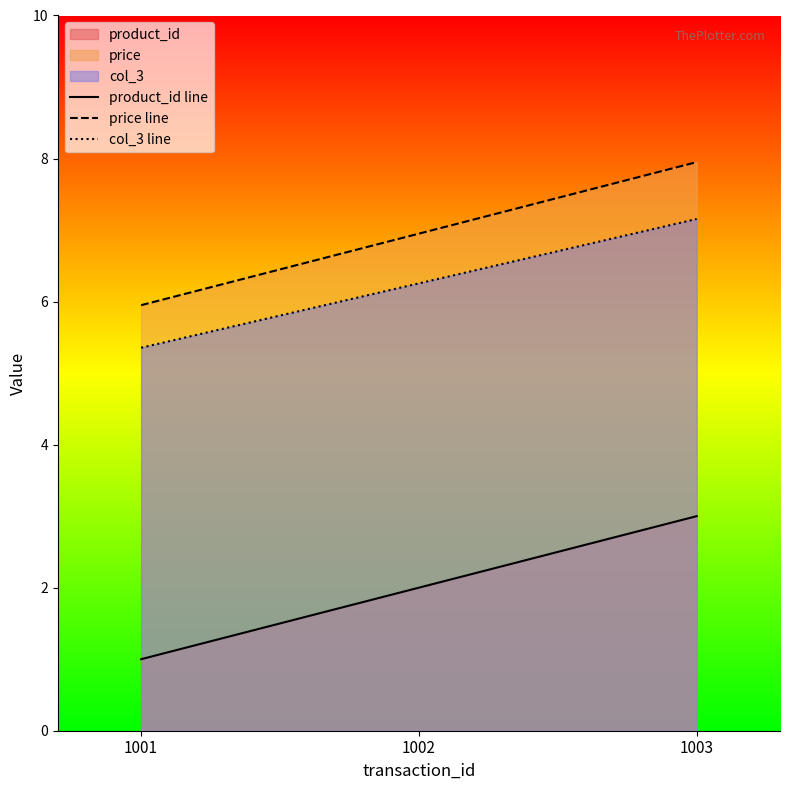

What is the highest value of the price line series?

8.0